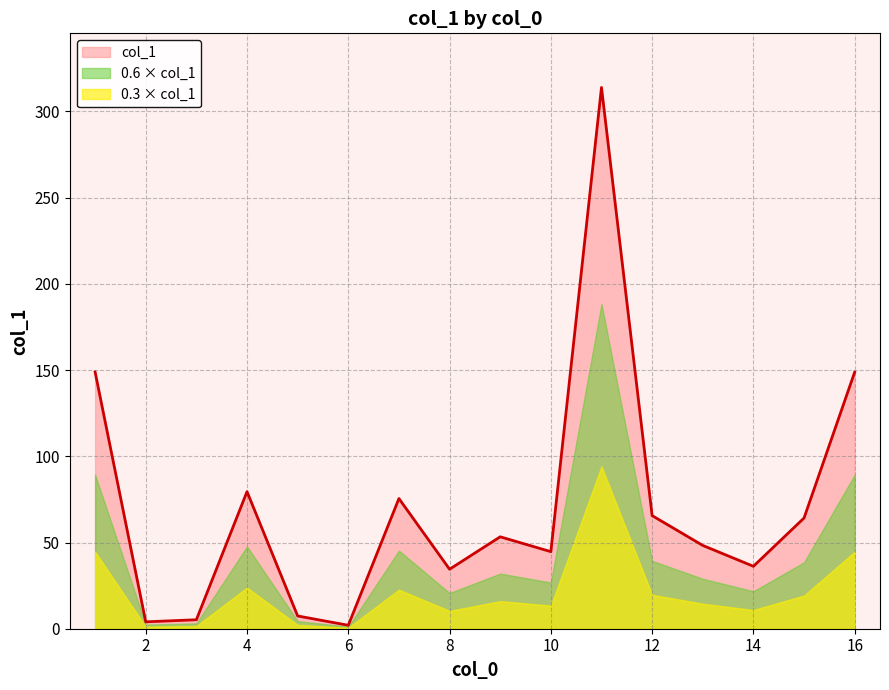

What is the ratio of the value at 5 to the value at 12?

0.1